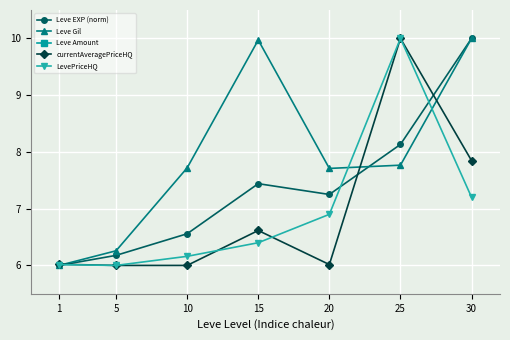

Between which two adjacent categories do LevePriceHQ and Leve Gil first intersect?

1 and 5